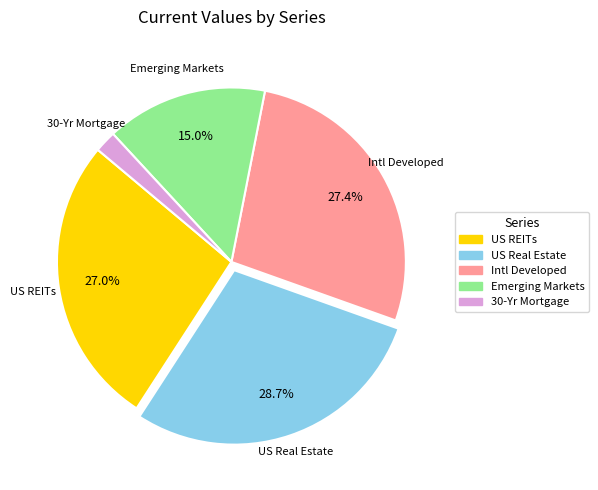

The Intl Developed slice represents 27% of the pie. True or false?

True